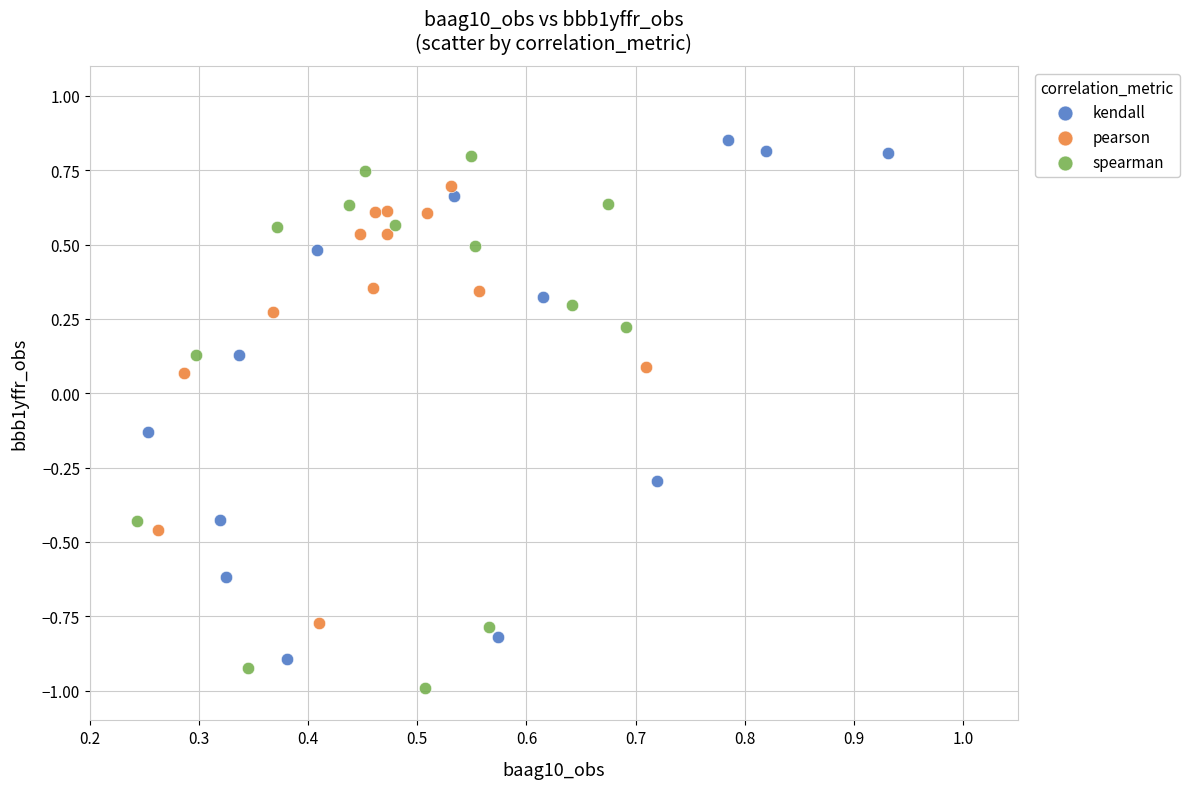

What are all the series names shown in the legend?

kendall, pearson, spearman